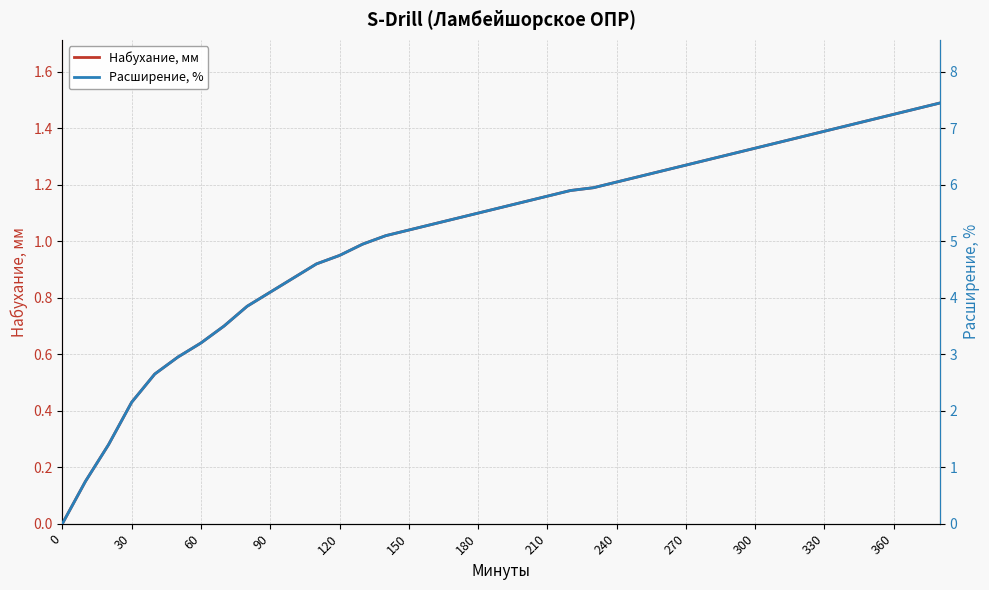

What is the highest value of the Набухание, мм series?

1.5